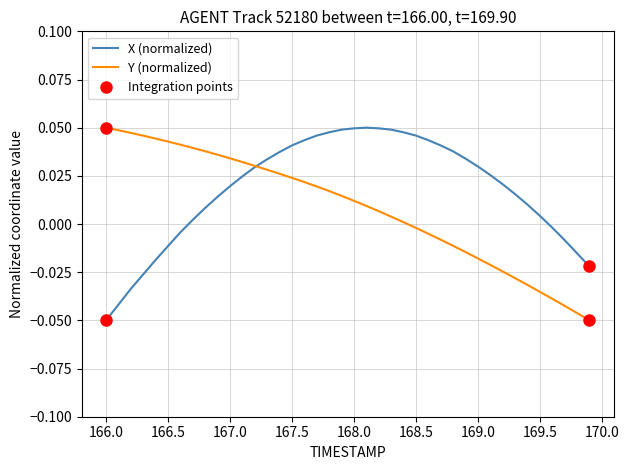

Which series has the largest total across all categories?

X (normalized)